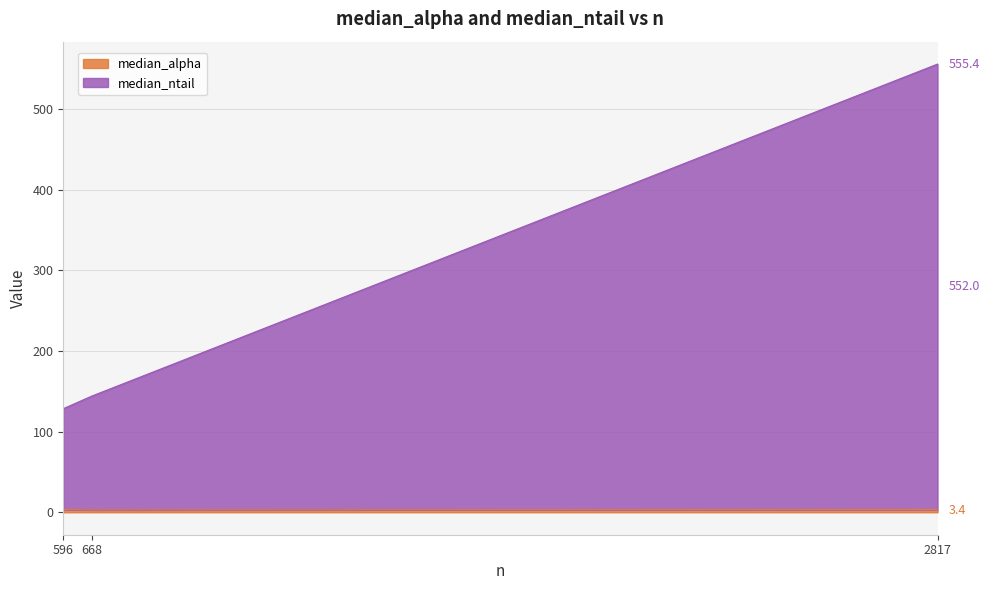

At which category is the sum across all series the highest?

2817